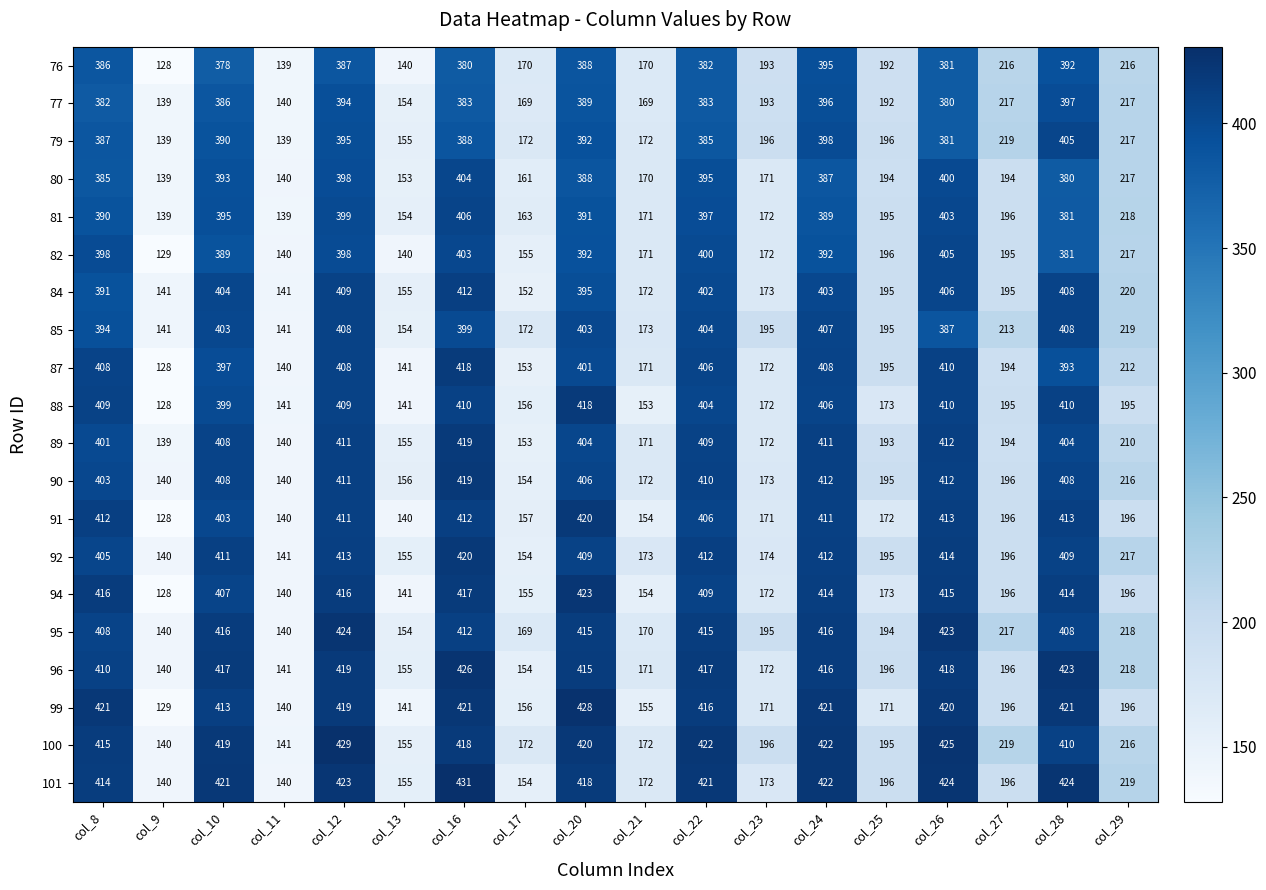

Is it true that 92 equals 116 at col_28?

False